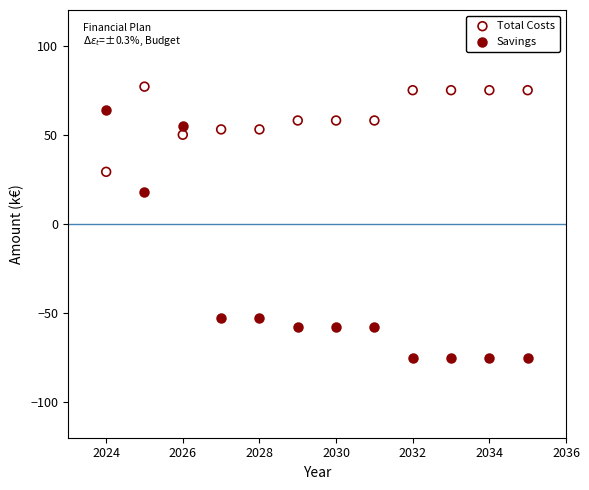

Which series reaches the minimum Y coordinate?

Savings